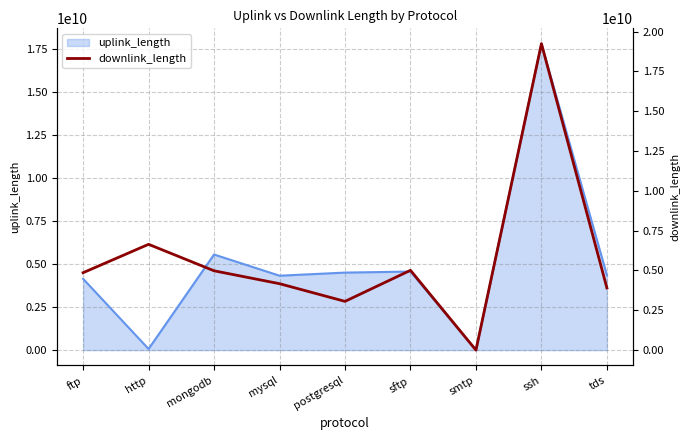

What is the smallest value displayed?

40722